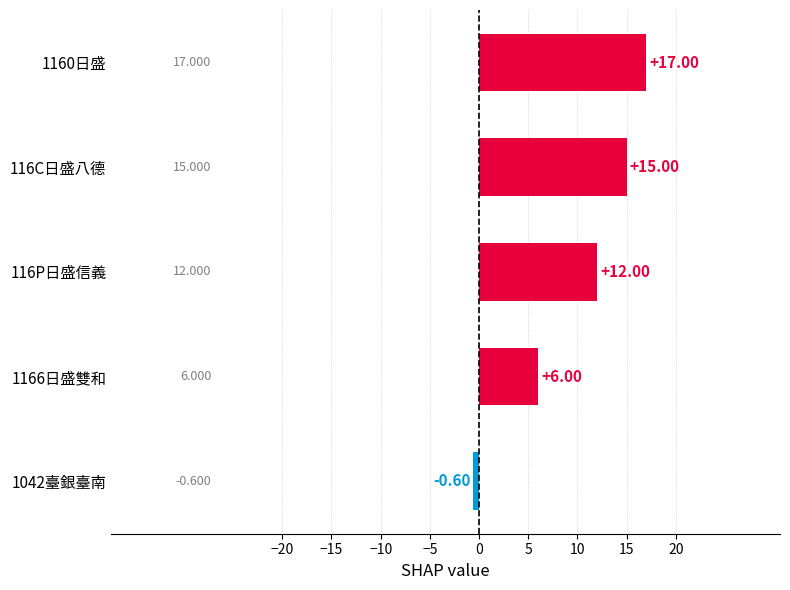

Count the number of categories in the chart.

5